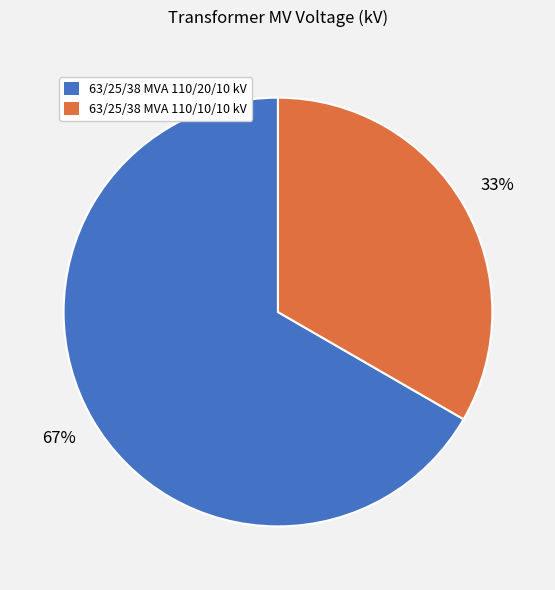

Do 63/25/38 MVA 110/10/10 kV and 63/25/38 MVA 110/20/10 kV together represent more than half of the pie?

Yes